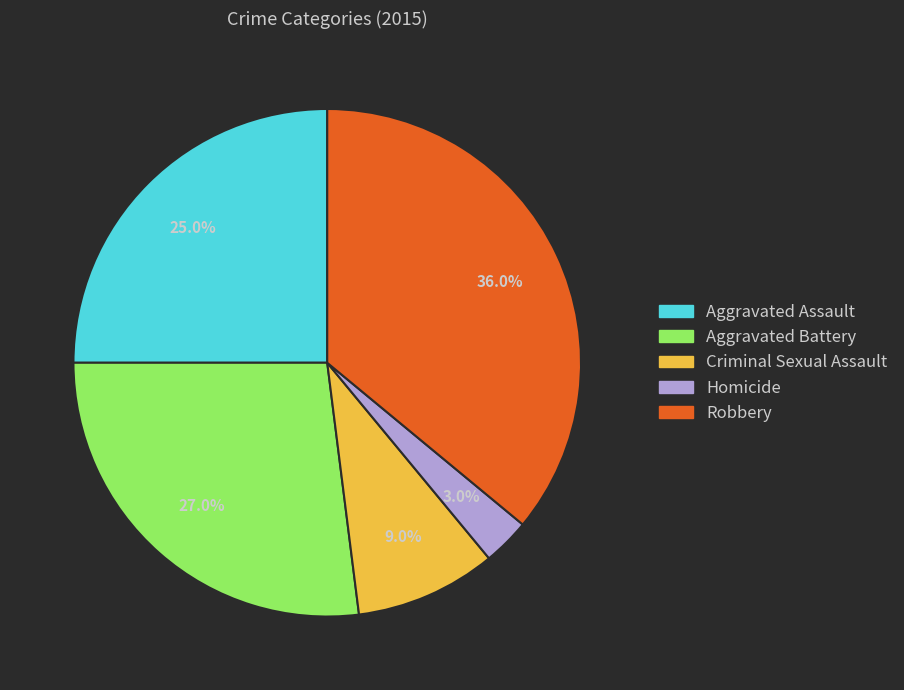

Which slice is the smallest?

Homicide